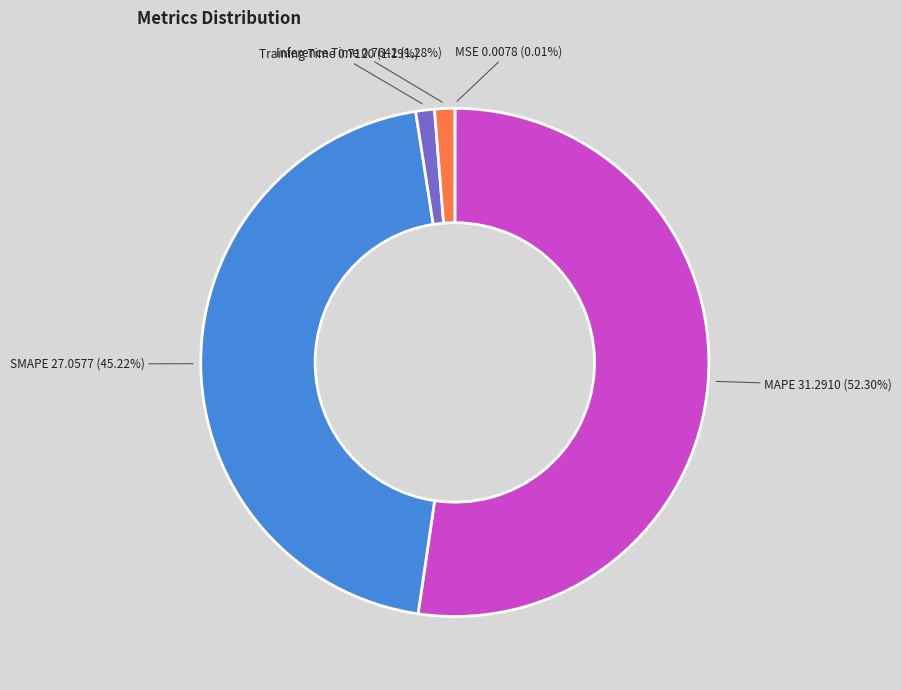

Is there a majority slice in this chart?

Yes